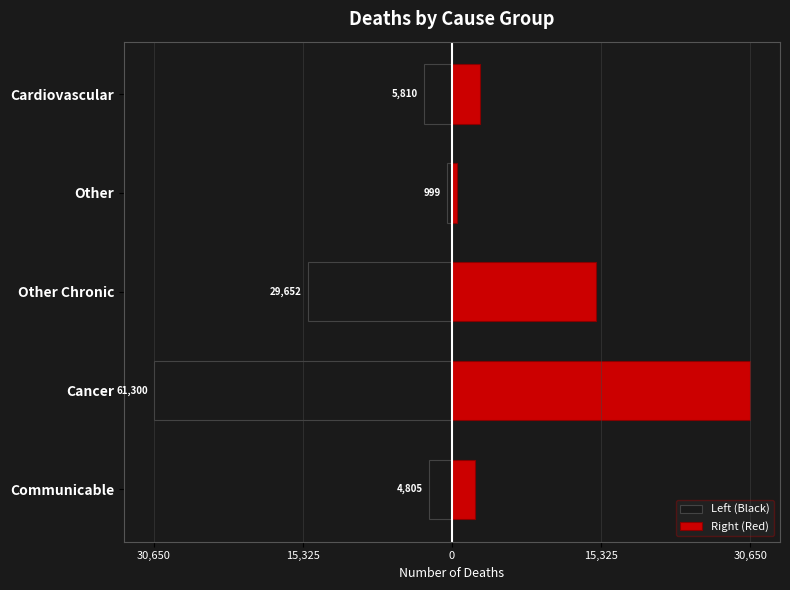

What is the maximum value shown in the chart?

30650.0